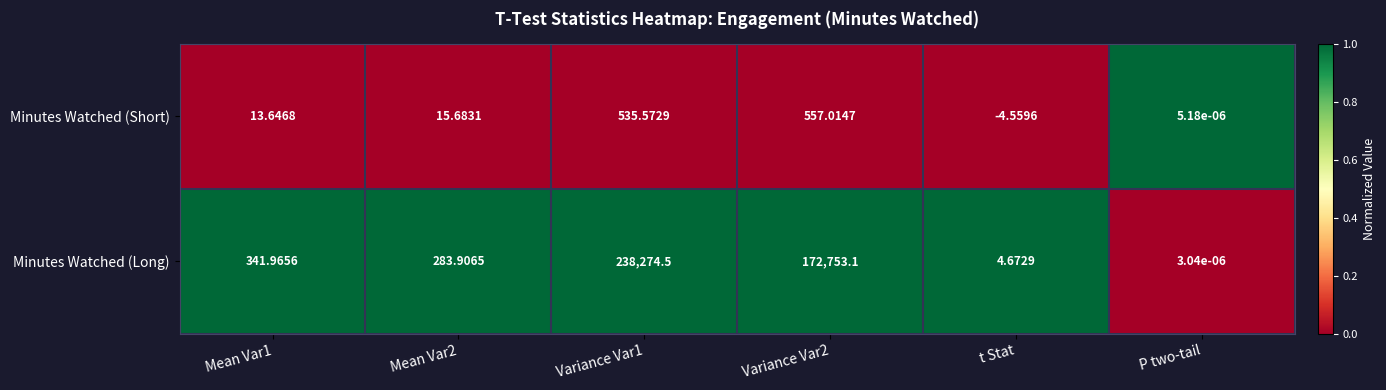

Which series has the largest total across all categories?

Minutes Watched (Long)